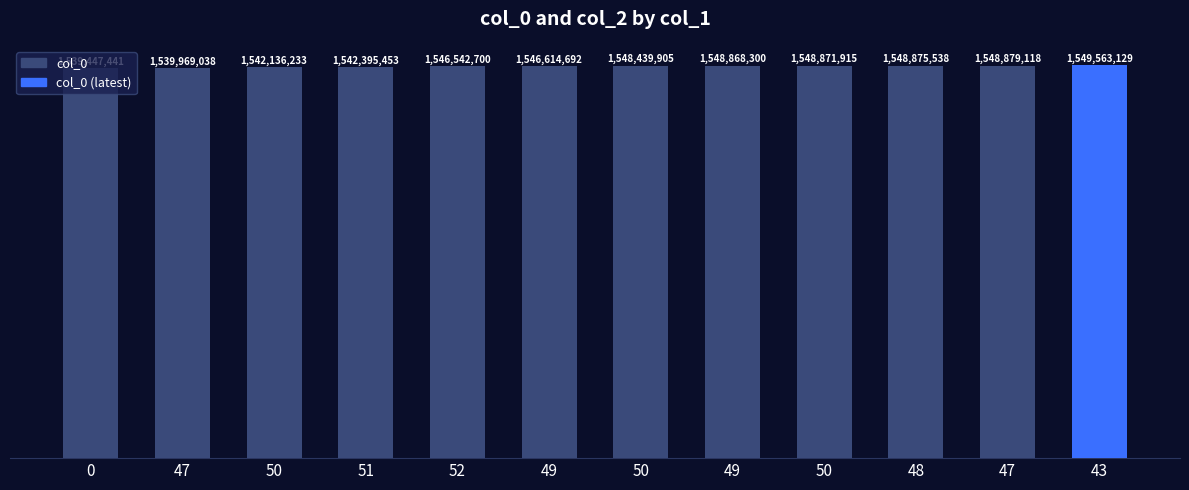

Rank the categories by value from highest to lowest.

43, 47, 48, 50, 49, 50, 49, 52, 51, 50, 47, 0